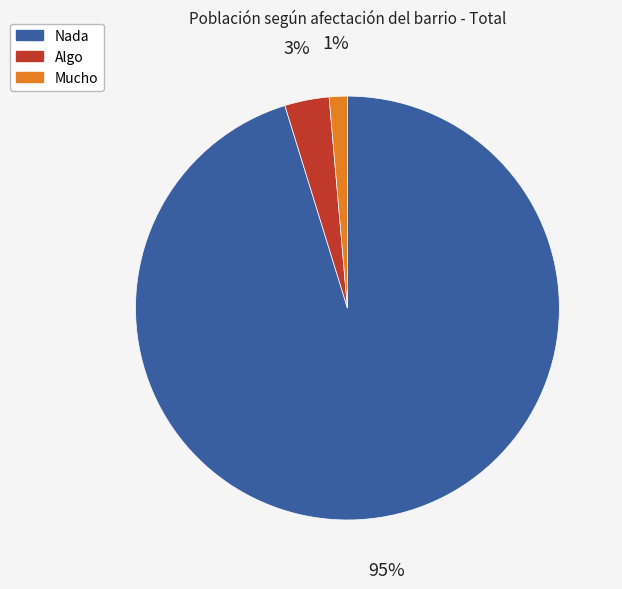

To the nearest percent, what is the combined percentage of Nada and Algo?

99%